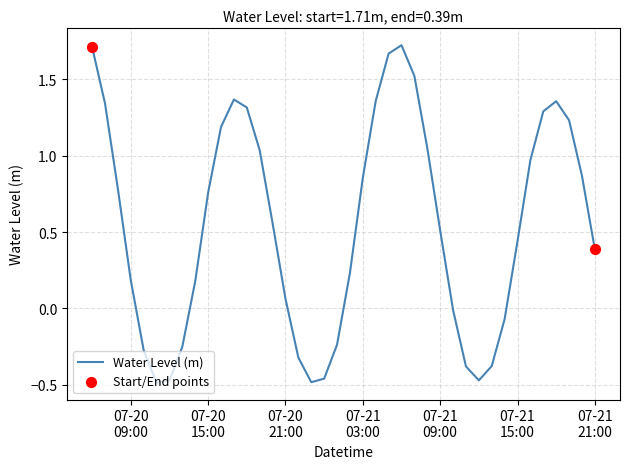

What is the difference between the maximum and minimum values?

2.2